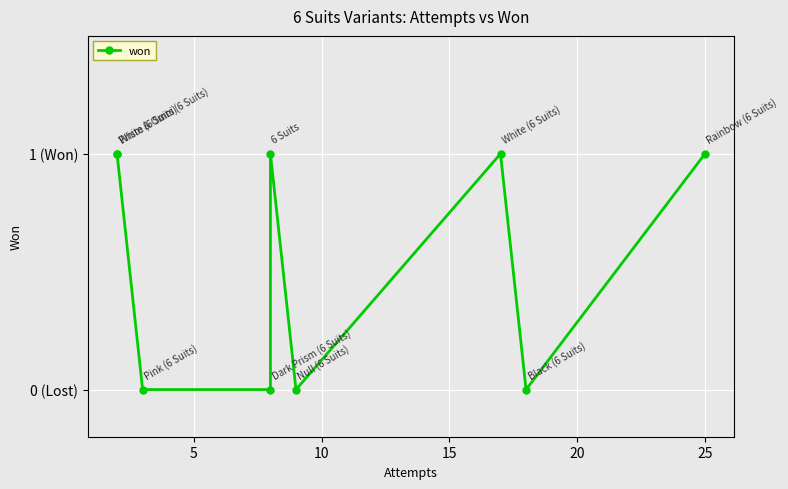

How many interior local peaks (higher than both neighbors) does the data have?

2